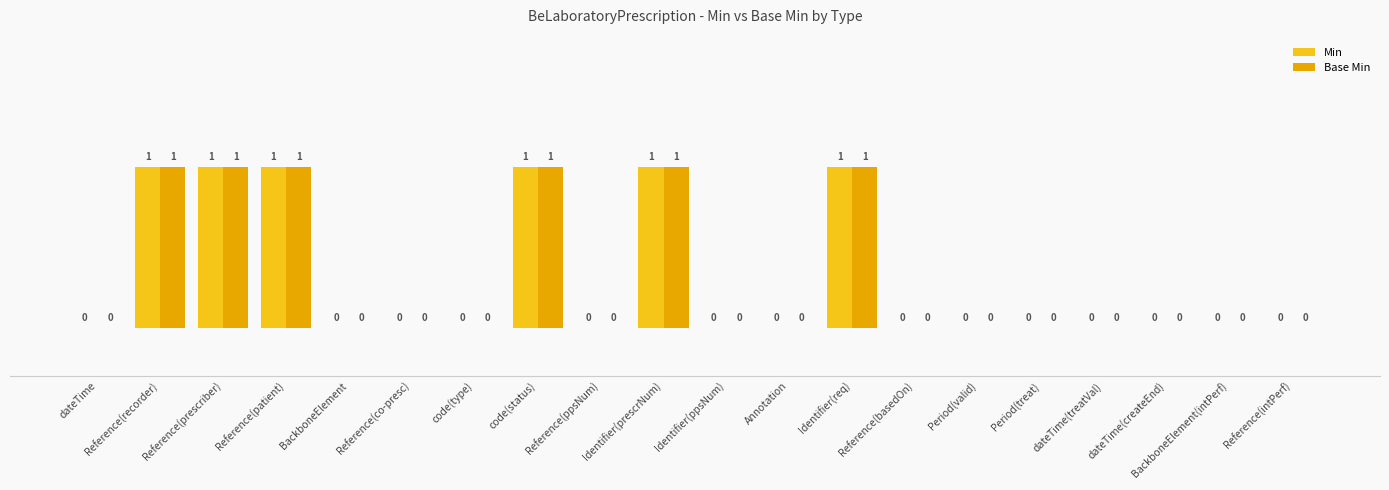

At Period(valid), list the series in order from largest to smallest.

Min, Base Min